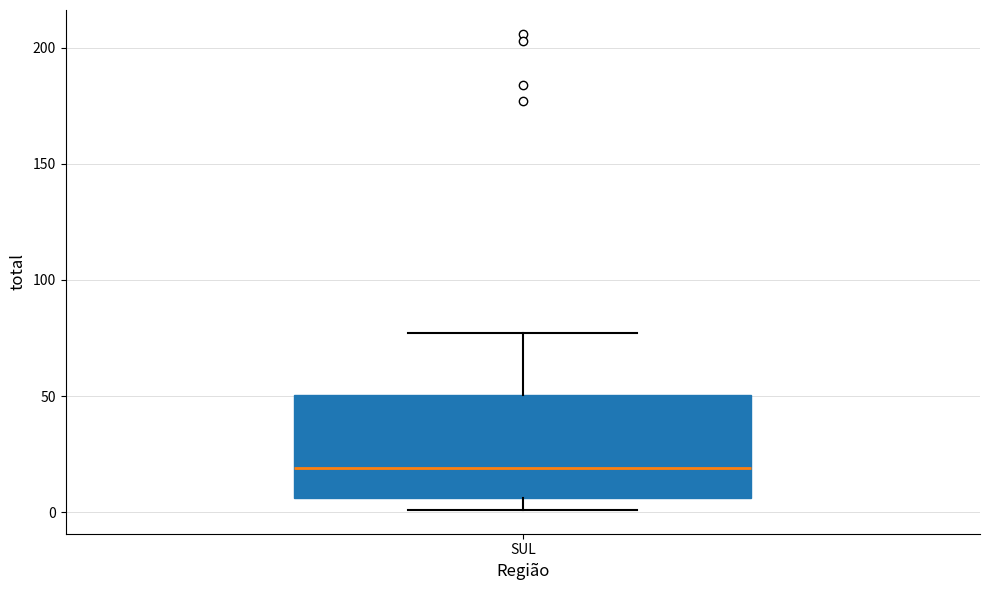

Where is the lower edge of the box for SUL on the y-axis? The values are not printed on the chart, so give them approximately, as read against the axis.

5